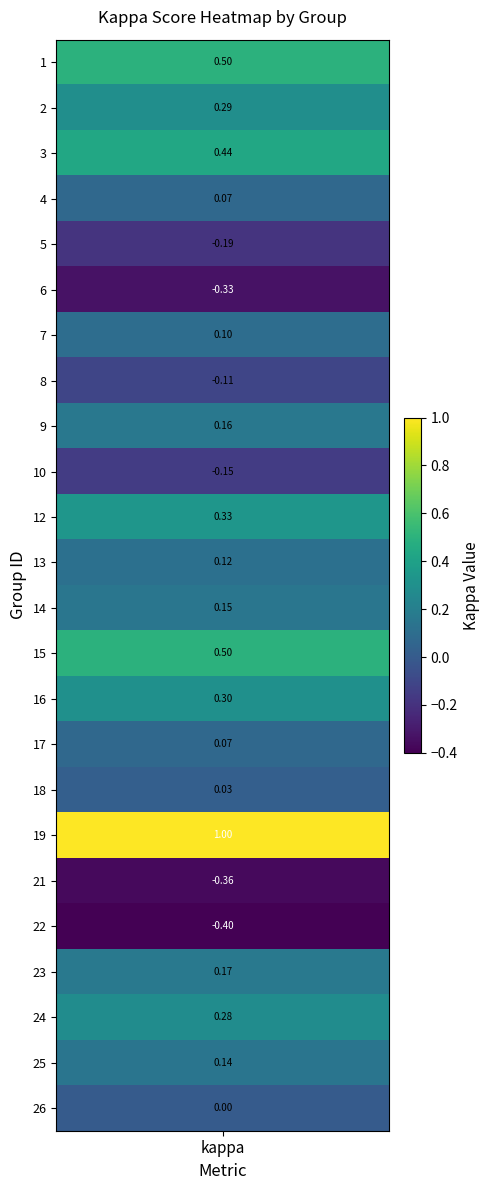

Is it true that the value at 4 is -0.3?

False